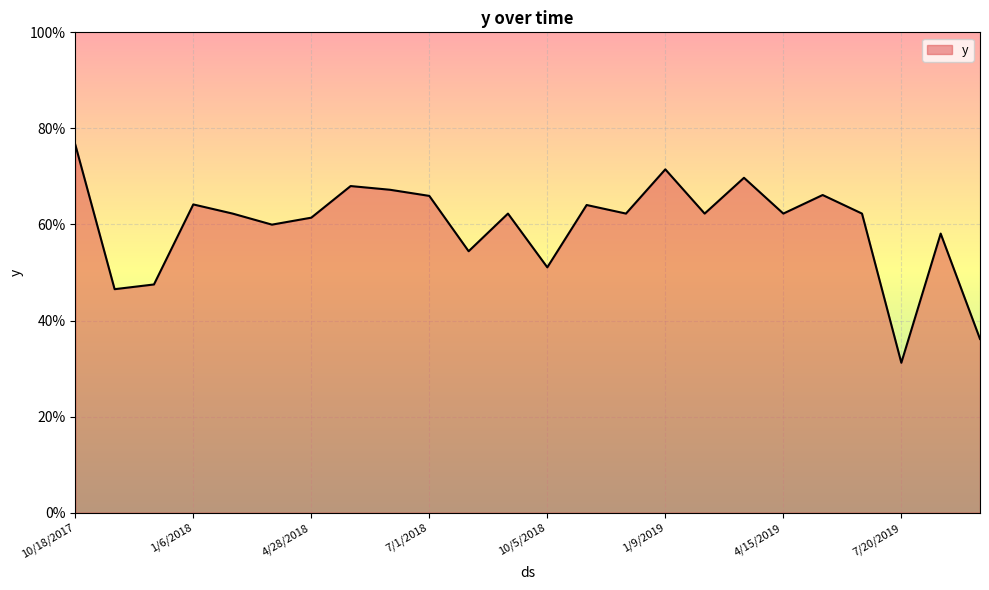

Reading left to right, what are all the values shown in this chart?

10/18/2017=0.8	11/3/2017=0.5	12/5/2017=0.5	1/6/2018=0.6	2/7/2018=0.6	3/27/2018=0.6	4/28/2018=0.6	5/30/2018=0.7	6/15/2018=0.7	7/1/2018=0.7	8/18/2018=0.5	9/3/2018=0.6	10/5/2018=0.5	11/22/2018=0.6	12/8/2018=0.6	1/9/2019=0.7	2/26/2019=0.6	3/30/2019=0.7	4/15/2019=0.6	5/17/2019=0.7	6/18/2019=0.6	7/20/2019=0.3	8/5/2019=0.6	9/22/2019=0.4